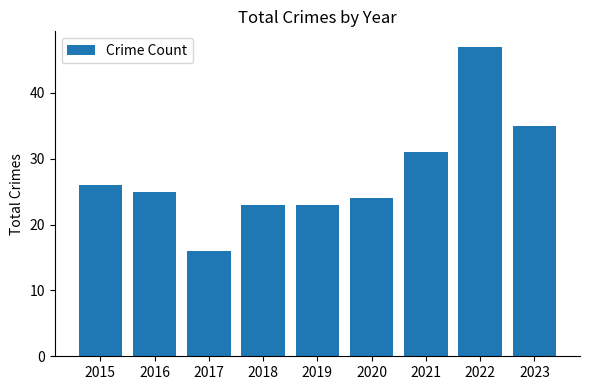

What is the ratio of the value at 2015 to the value at 2017?

1.6